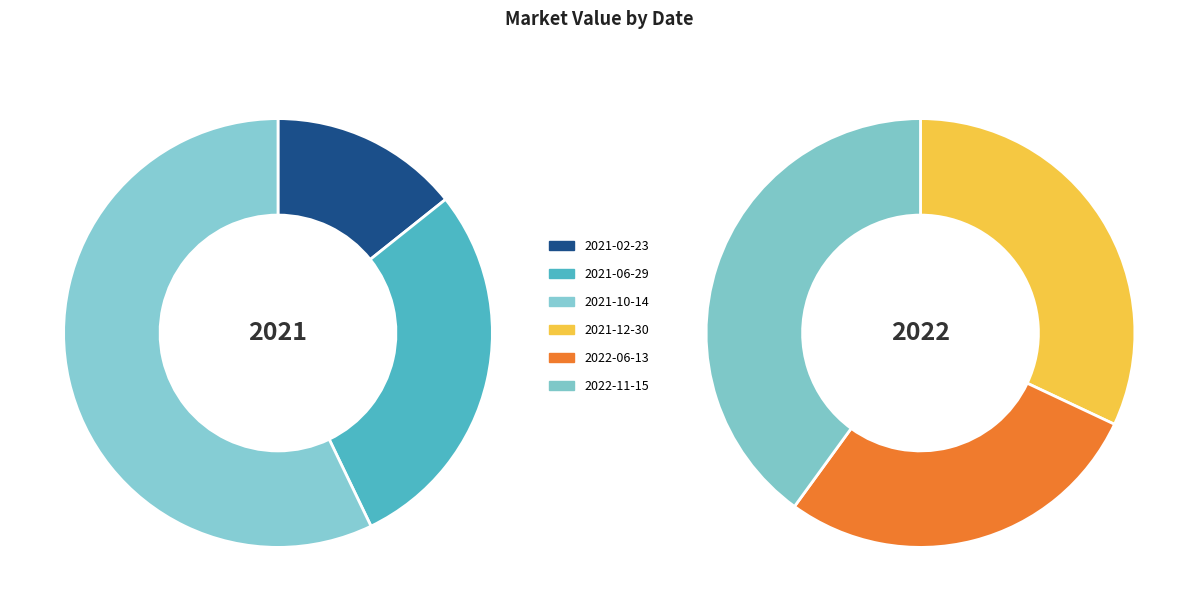

Rank the categories by value from highest to lowest.

2022-11-15, 2021-12-30, 2022-06-13, 2021-10-14, 2021-06-29, 2021-02-23